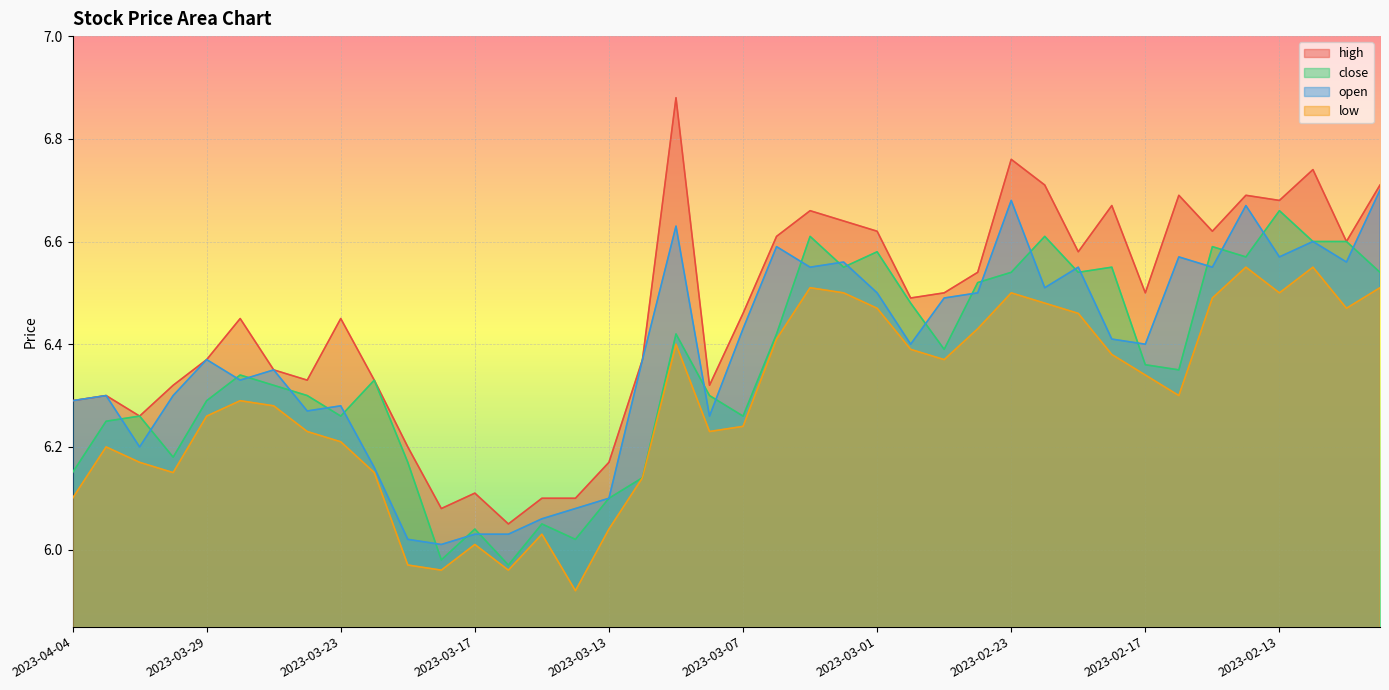

Where is the first local maximum for close?

2023-03-31